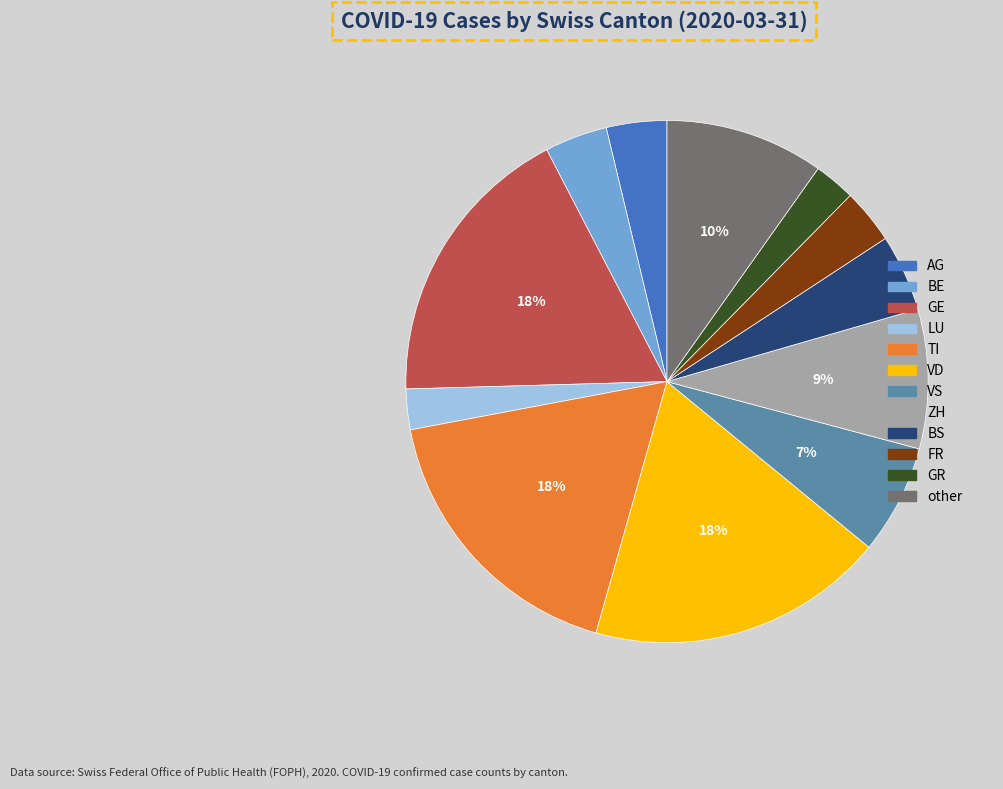

How many slices are in this pie chart?

12